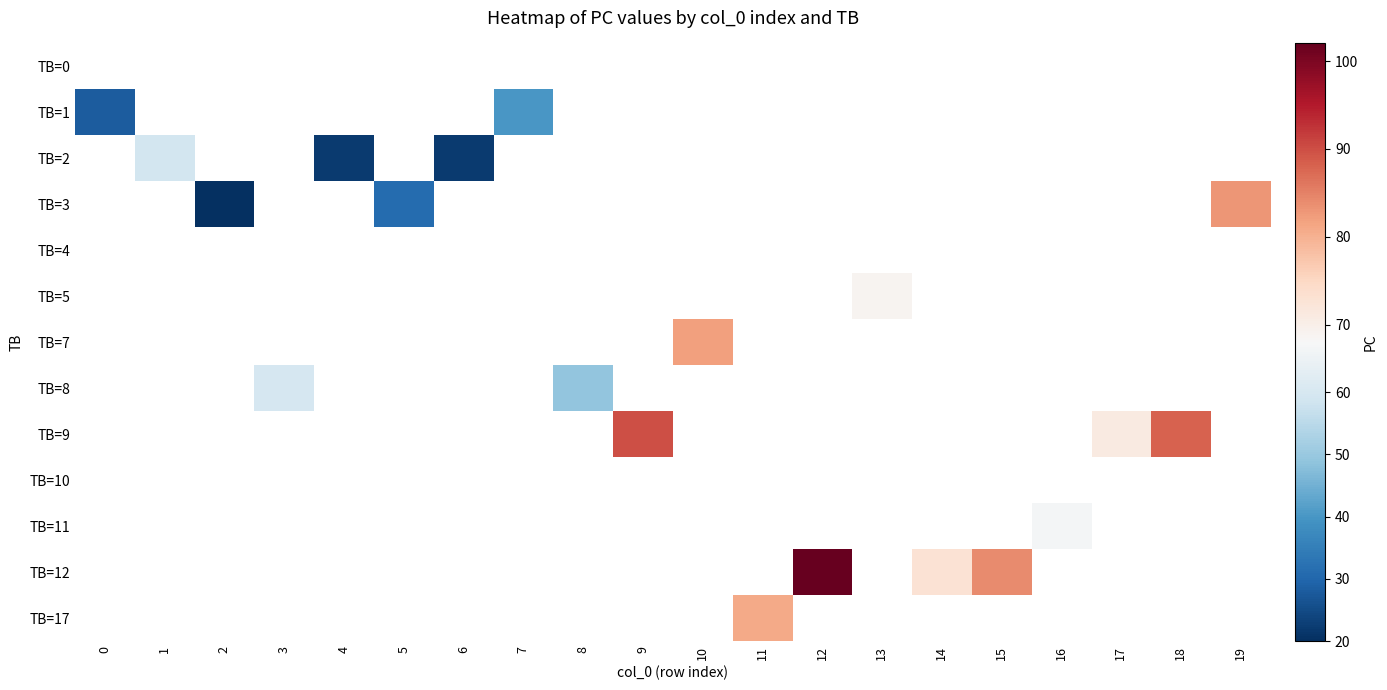

How many values in row_5 are above zero?

1